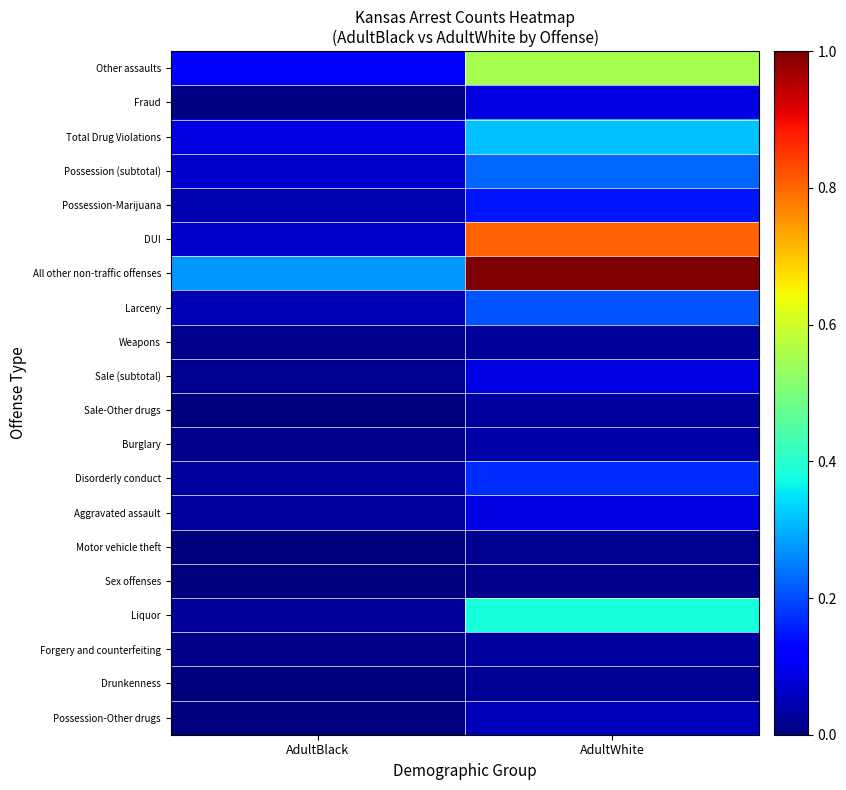

Reading right to left, what are all the values shown in this chart?

Other assaults: AdultWhite=0.6	AdultBlack=0.1
Fraud: AdultWhite=0.1	AdultBlack=0.0
Total Drug Violations: AdultWhite=0.3	AdultBlack=0.1
Possession (subtotal): AdultWhite=0.2	AdultBlack=0.1
Possession-Marijuana: AdultWhite=0.1	AdultBlack=0.0
DUI: AdultWhite=0.8	AdultBlack=0.1
All other non-traffic offenses: AdultWhite=1.0	AdultBlack=0.3
Larceny: AdultWhite=0.2	AdultBlack=0.0
Weapons: AdultWhite=0.0	AdultBlack=0.0
Sale (subtotal): AdultWhite=0.1	AdultBlack=0.0
Sale-Other drugs: AdultWhite=0.0	AdultBlack=0.0
Burglary: AdultWhite=0.0	AdultBlack=0.0
Disorderly conduct: AdultWhite=0.2	AdultBlack=0.0
Aggravated assault: AdultWhite=0.1	AdultBlack=0.0
Motor vehicle theft: AdultWhite=0.0	AdultBlack=0.0
Sex offenses: AdultWhite=0.0	AdultBlack=0.0
Liquor: AdultWhite=0.4	AdultBlack=0.0
Forgery and counterfeiting: AdultWhite=0.0	AdultBlack=0.0
Drunkenness: AdultWhite=0.0	AdultBlack=0.0
Possession-Other drugs: AdultWhite=0.1	AdultBlack=0.0